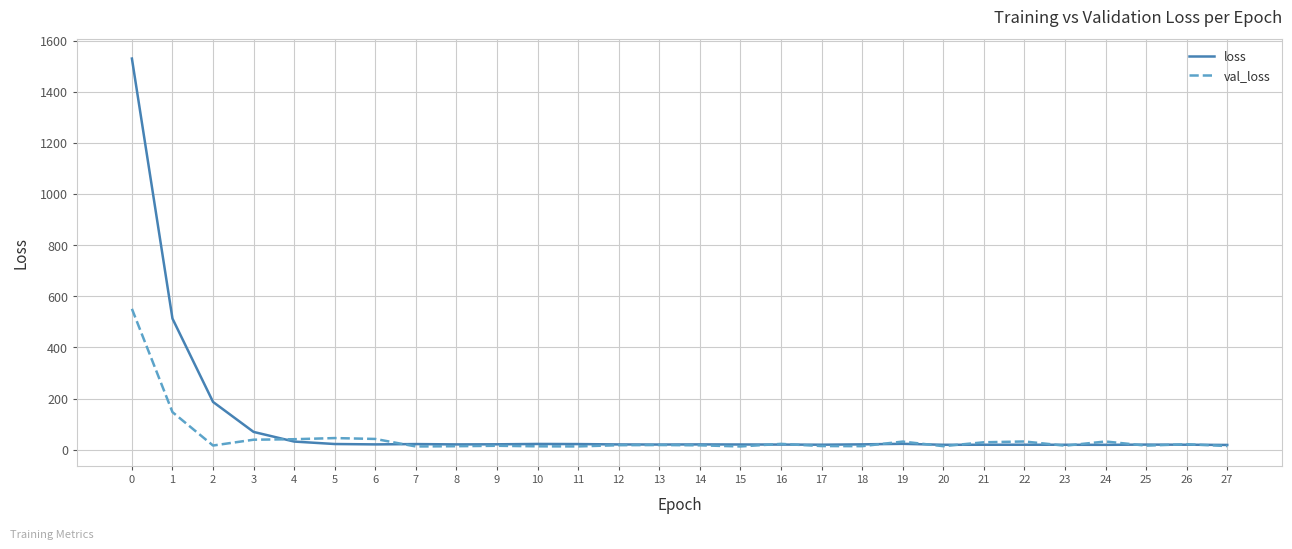

Read the loss value at 3.

69.8